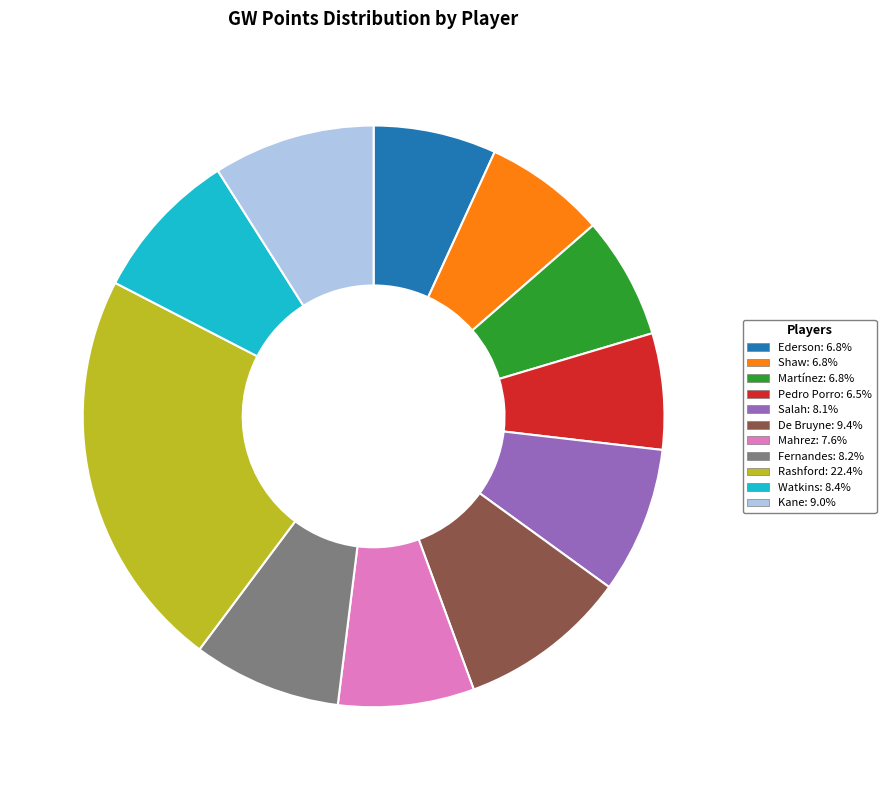

Which slice is the largest?

Rashford